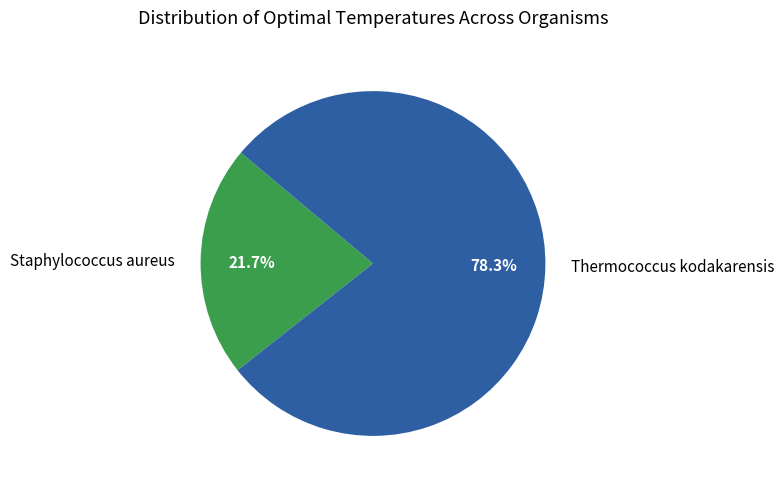

Is it true that Staphylococcus aureus is 22% of the pie?

True